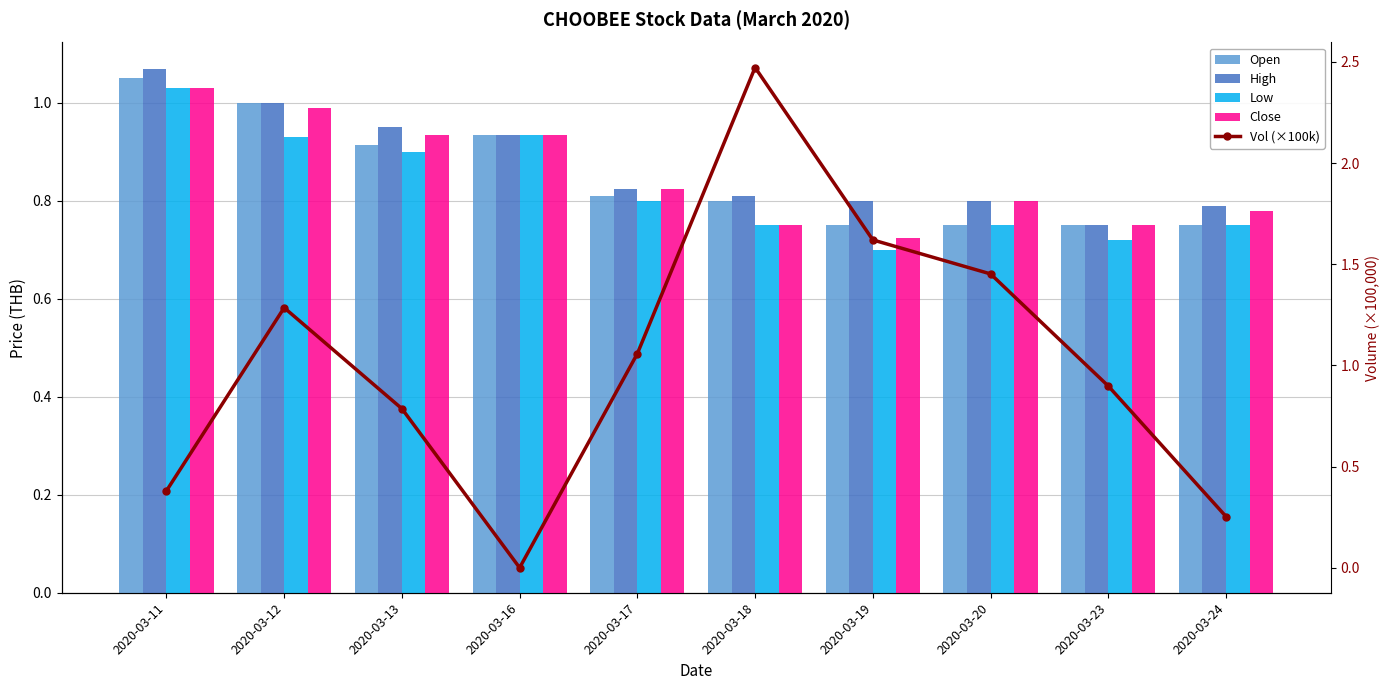

What is the difference between the maximum and minimum values in the Low series?

0.3